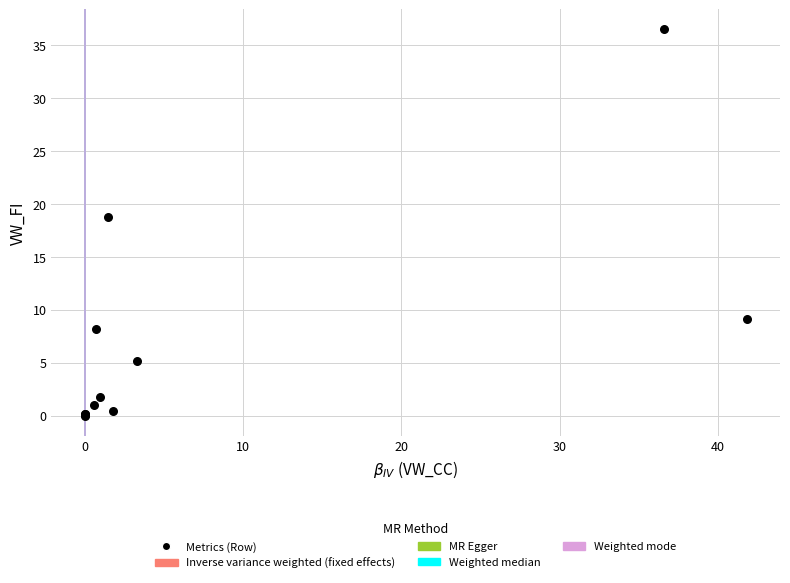

What Y value in the scatter plot is closest to 18?

18.8